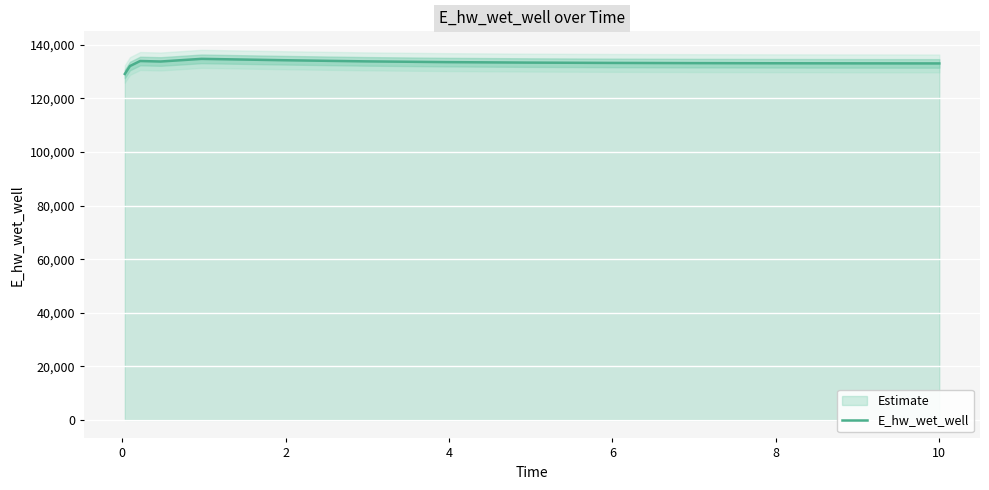

How many series are shown in this chart?

1